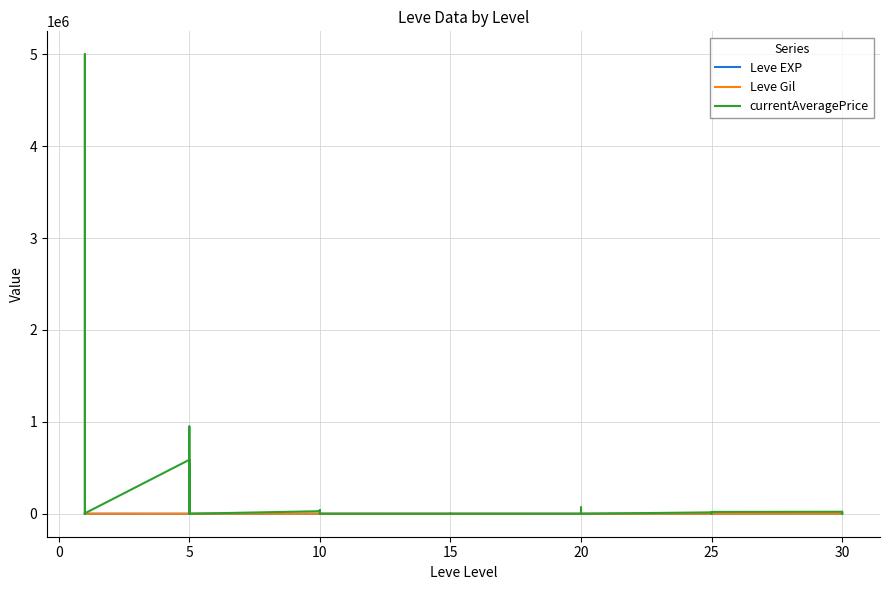

What are all the series names shown in the legend?

Leve EXP, Leve Gil, currentAveragePrice